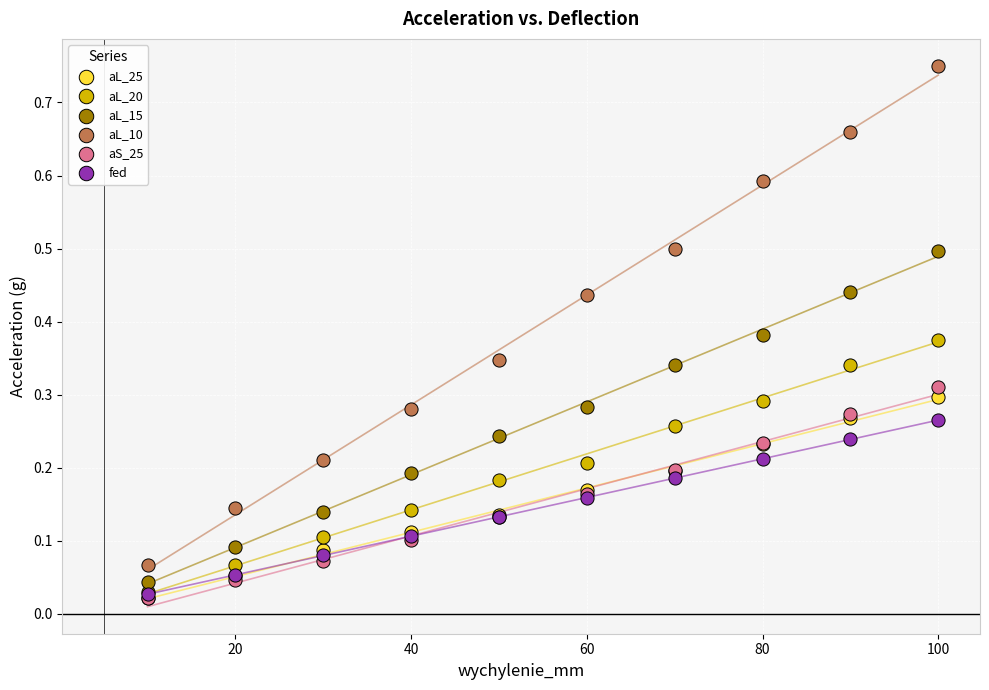

Which series has the largest Y range (max minus min)?

aL_10